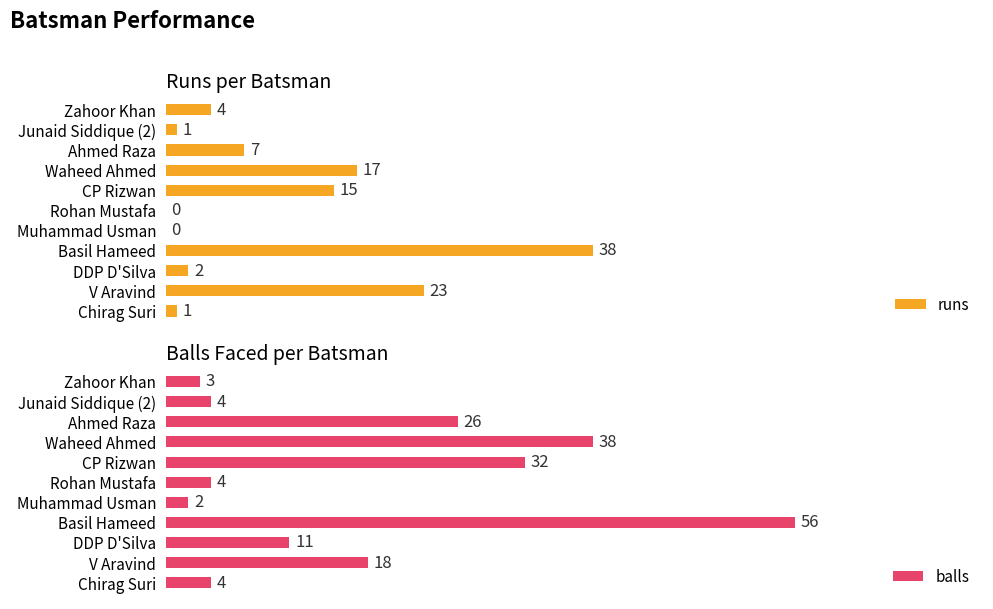

How many bars are there in each group?

2